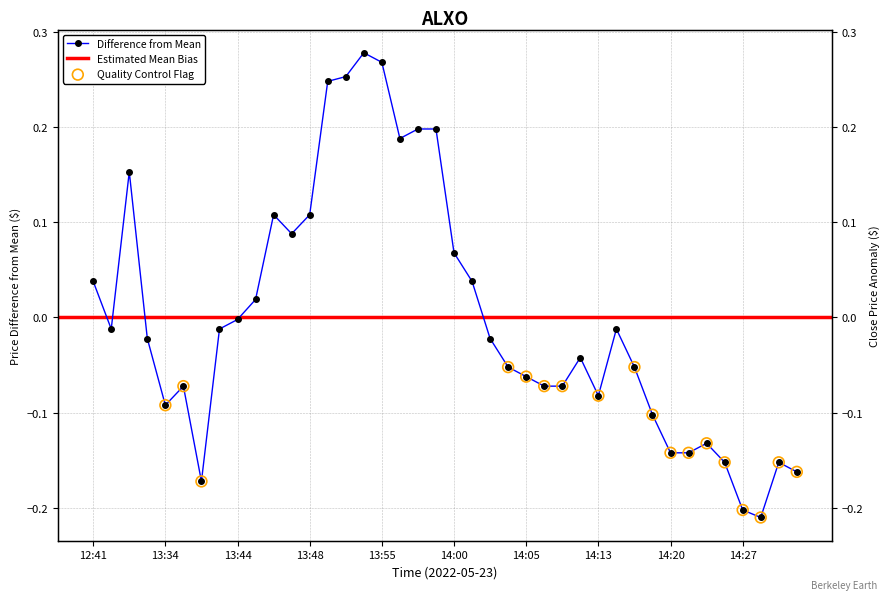

What is the change in value from 13:44 to 13:53?

+0.3